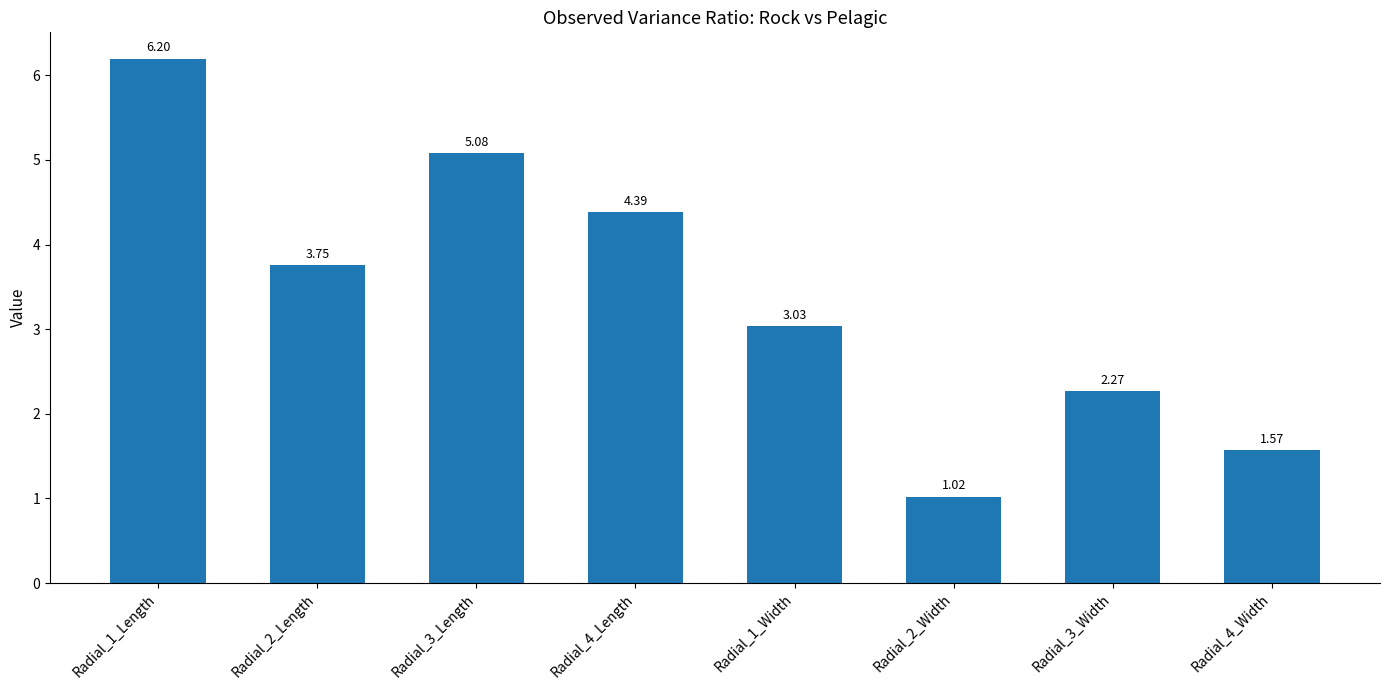

What is the difference between the values at Radial_1_Width and Radial_4_Width?

1.5